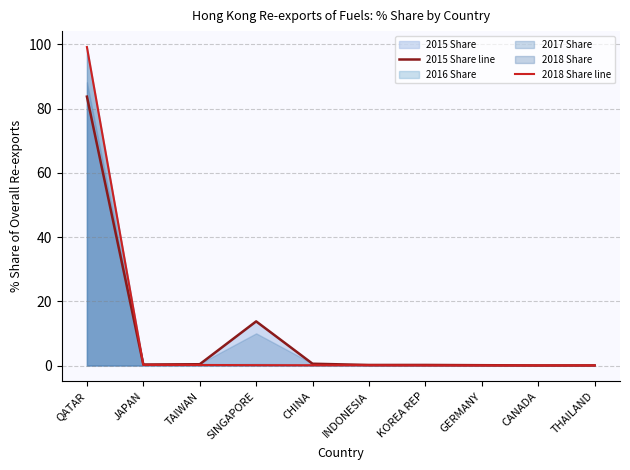

The 2018 Share line series shows 99.2 at QATAR. True or false?

True